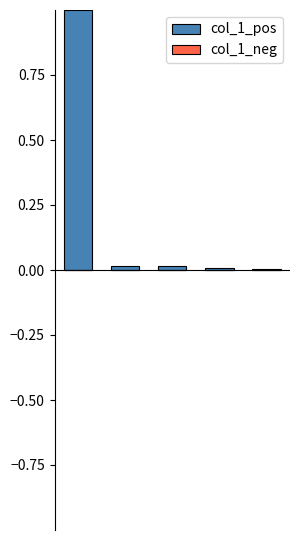

What is the greatest value displayed?

1.0